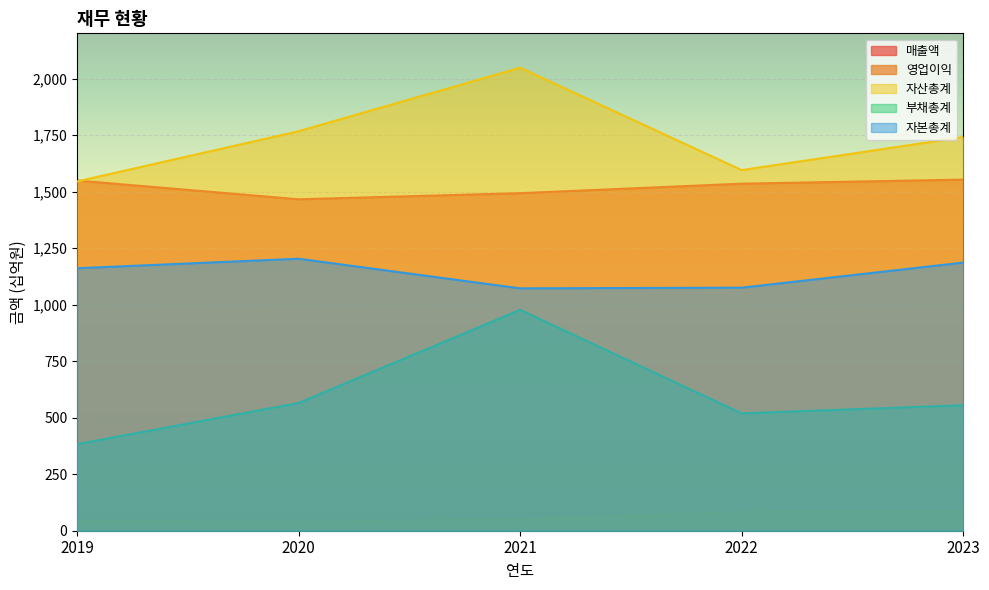

Where is 부채총계 nearest to the value 680?

2020